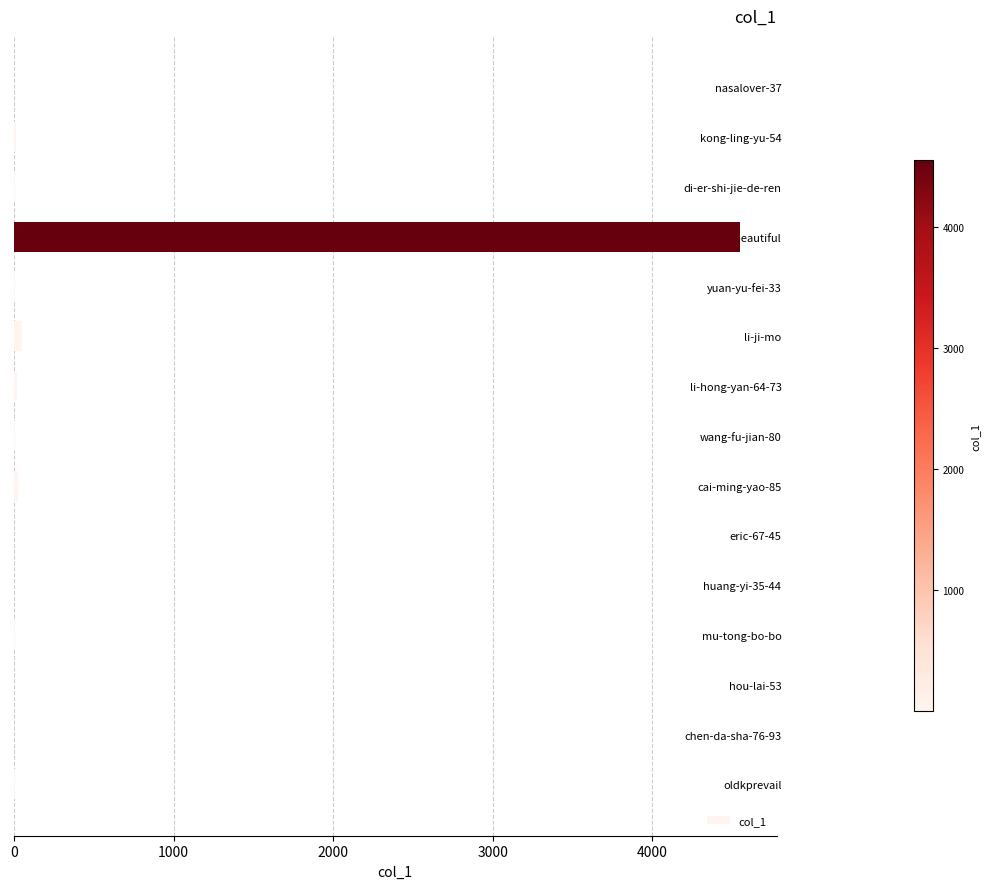

What is the maximum value shown in the chart?

4550